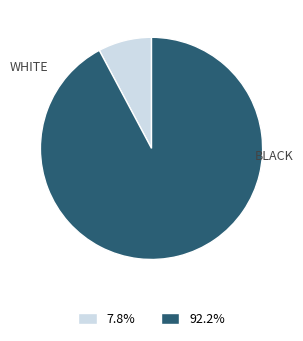

Does any single category account for the majority?

Yes